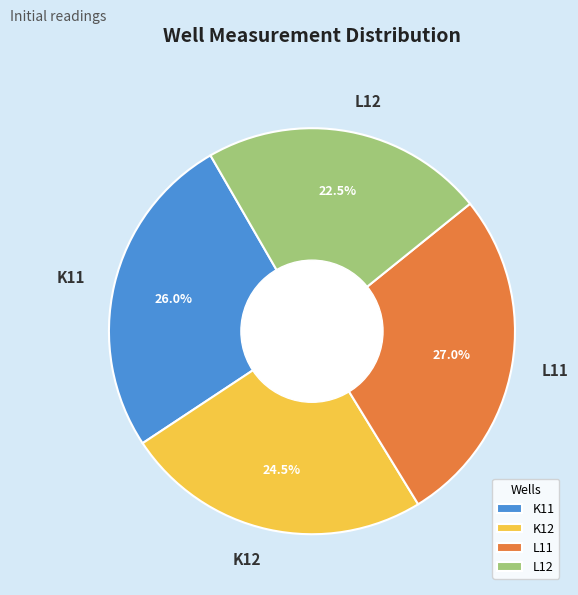

Count the number of slices in the pie.

4